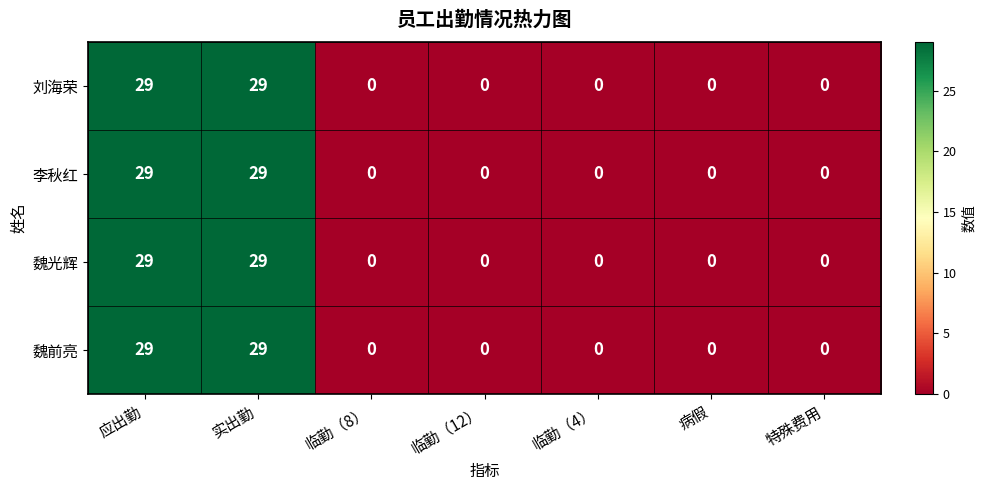

Is it true that 魏前亮 equals 0 at 临勤（8）?

True